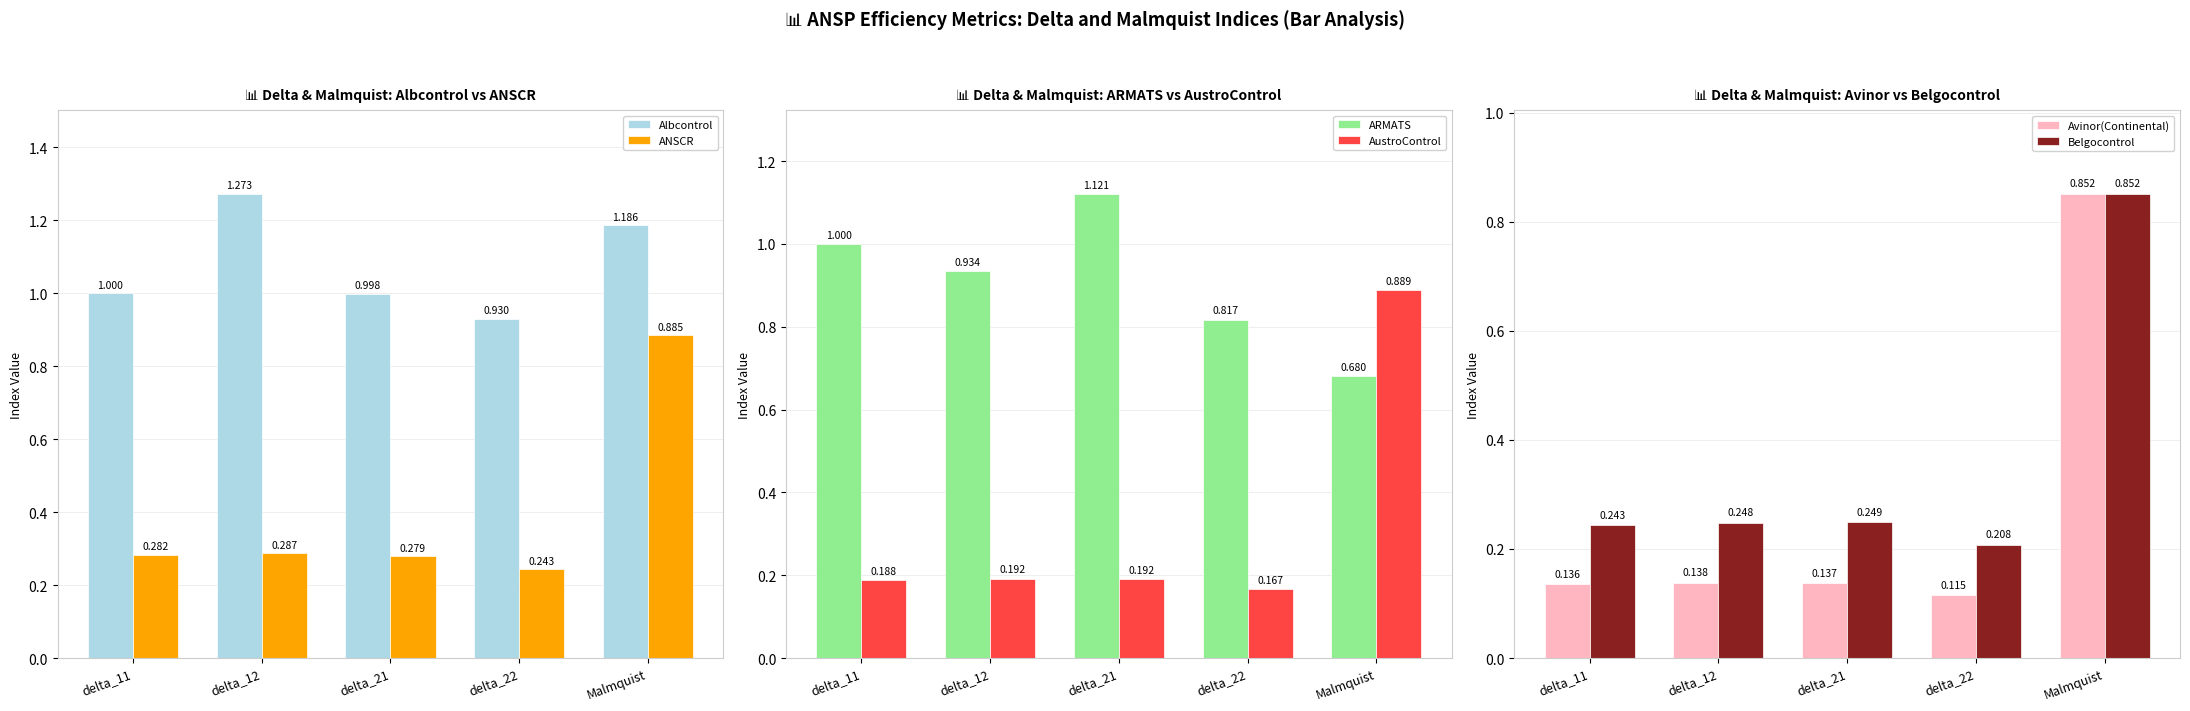

What are all the series names shown in the legend?

Albcontrol, ANSCR, ARMATS, AustroControl, Avinor(Continental), Belgocontrol